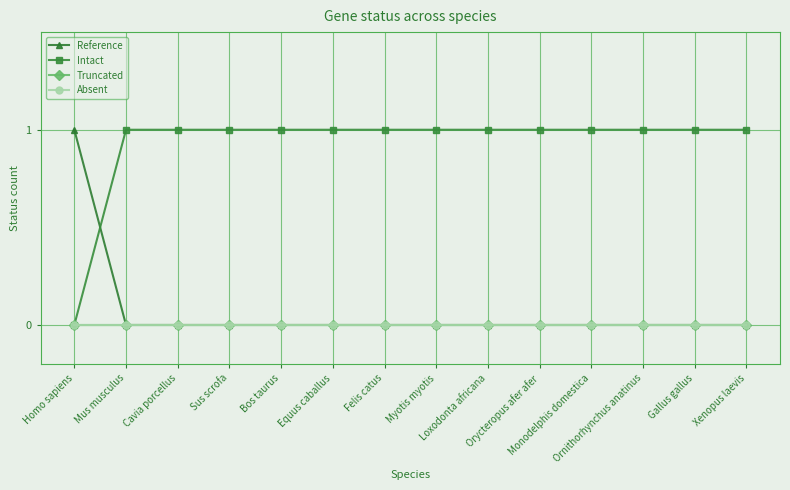

Is it true that Absent equals 0 at Bos taurus?

True